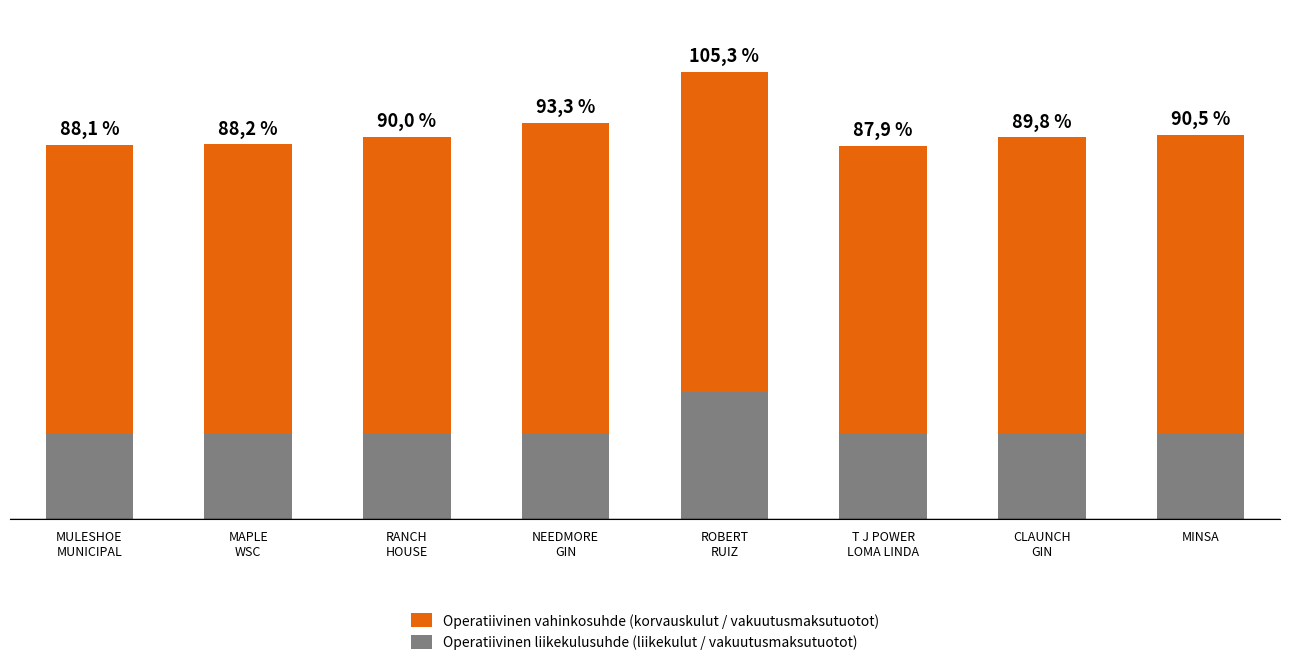

Count the Operatiivinen liikekulusuhde (liikekulut / vakuutusmaksutuotot) values in the range 20 to 21.

7